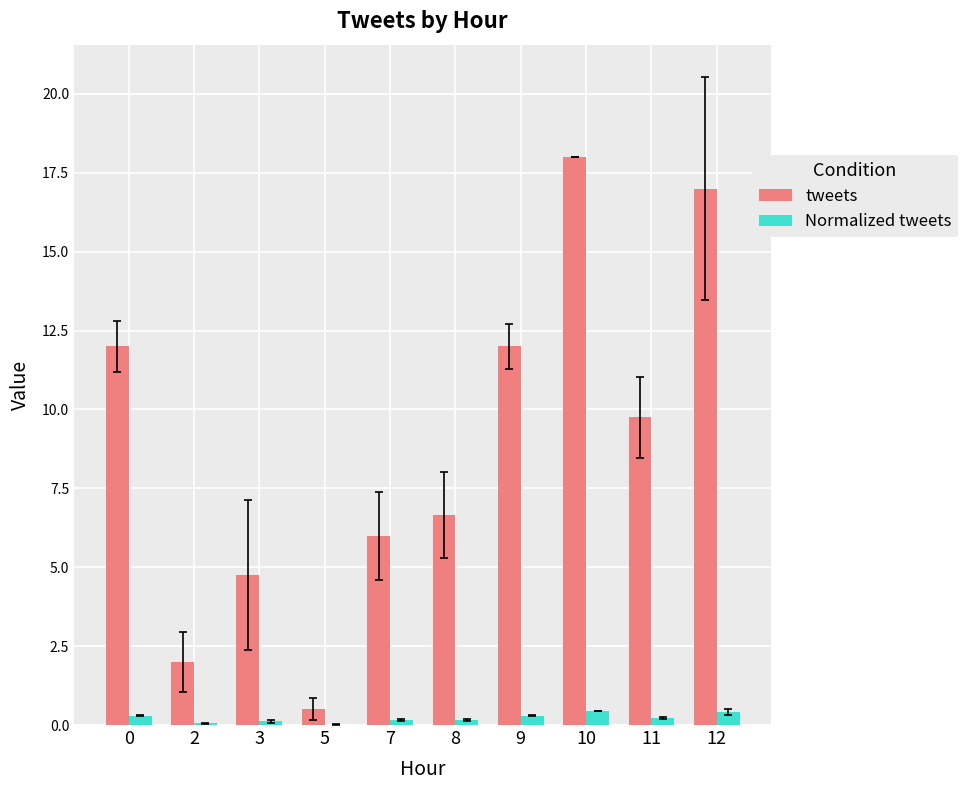

How many data points in tweets are above 9?

5